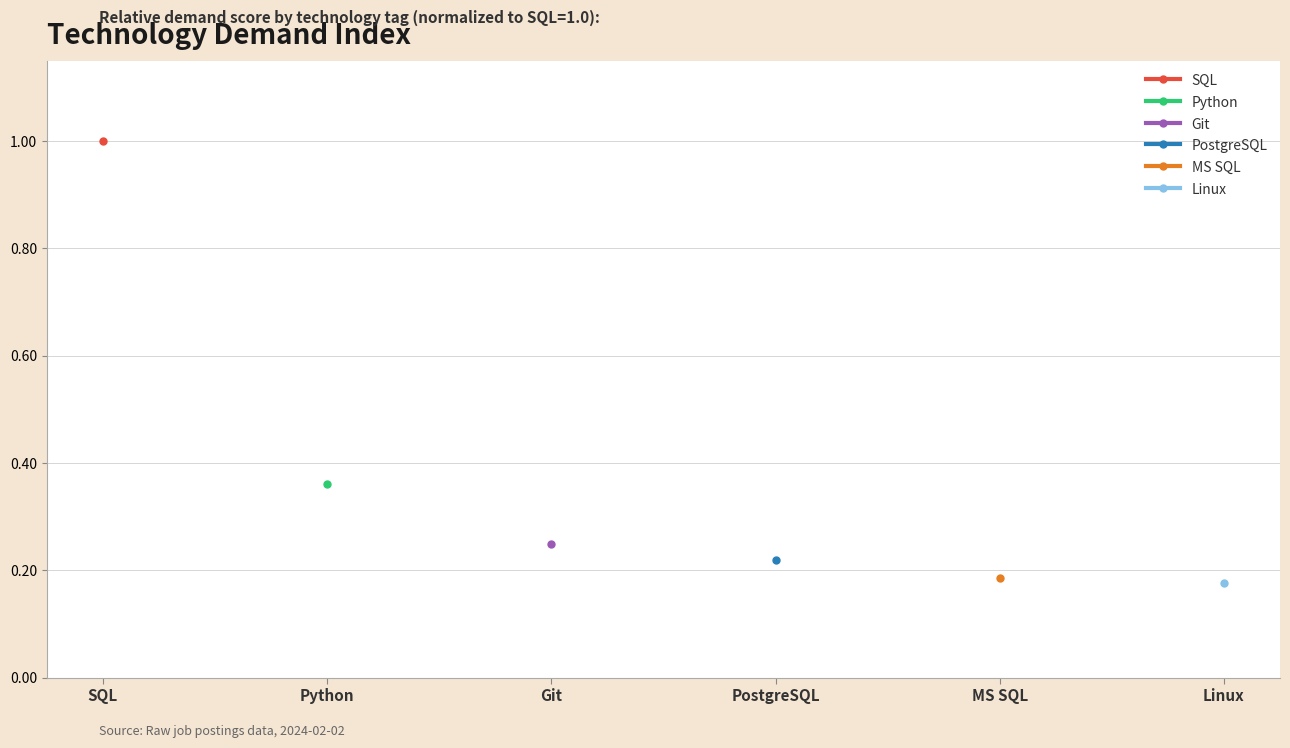

How many values in SQL are above zero?

1